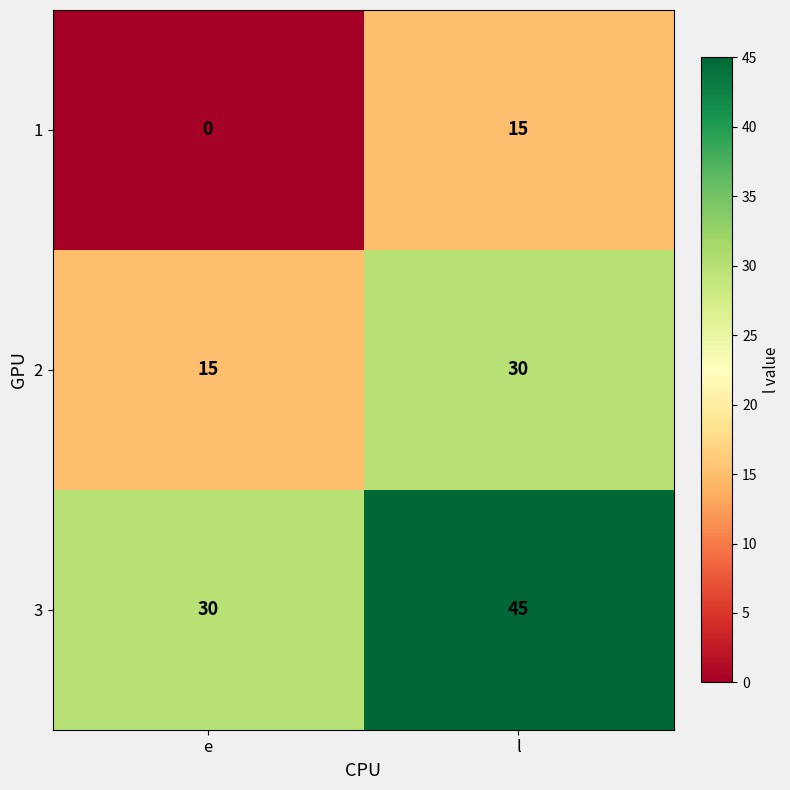

What is the difference between the highest and lowest values at e?

30